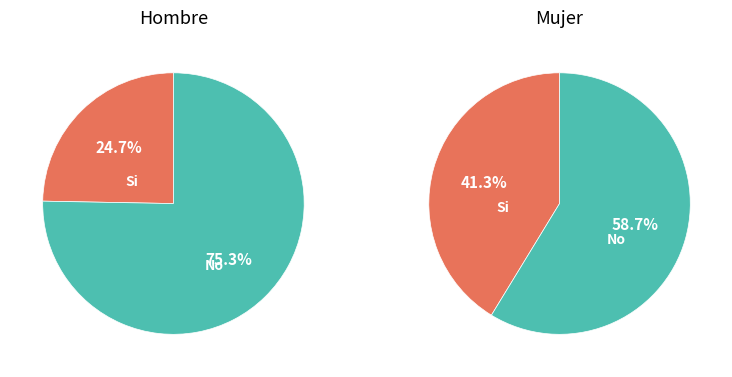

To the nearest percent, what is the average slice percentage?

50%